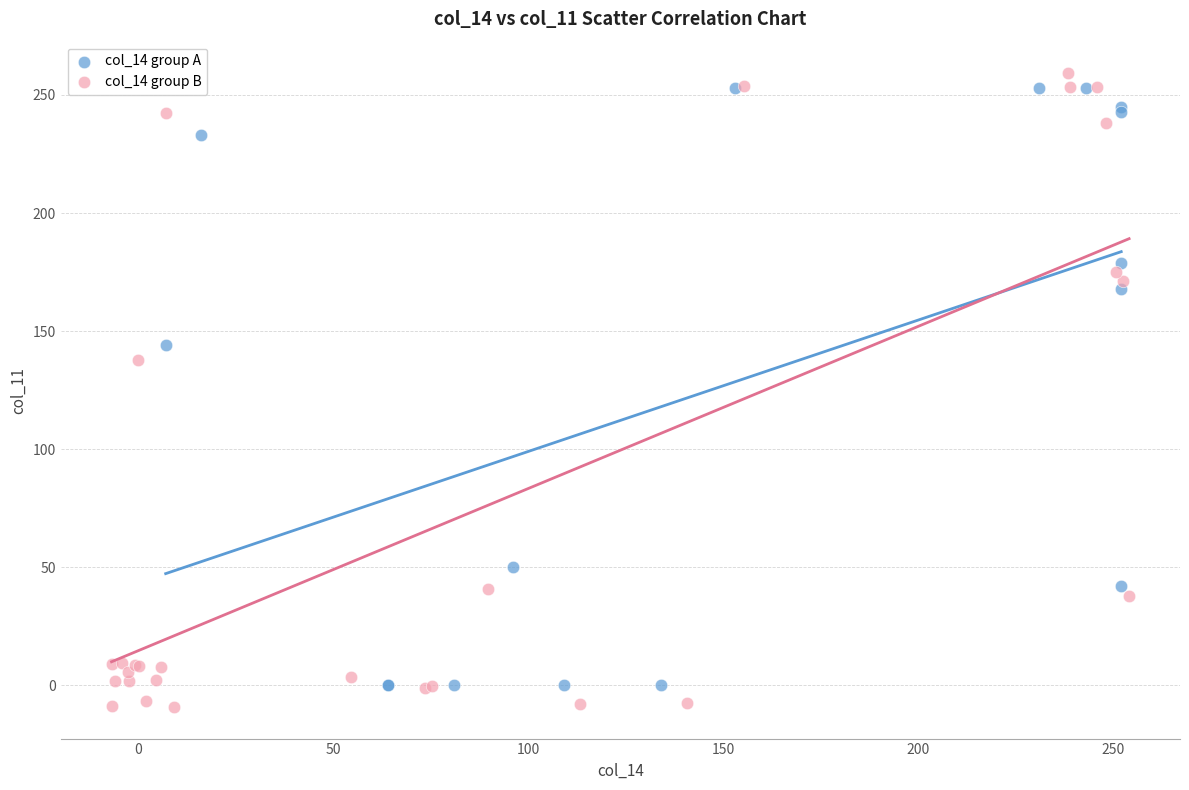

Which series has the widest spread of Y values?

col_14 group B